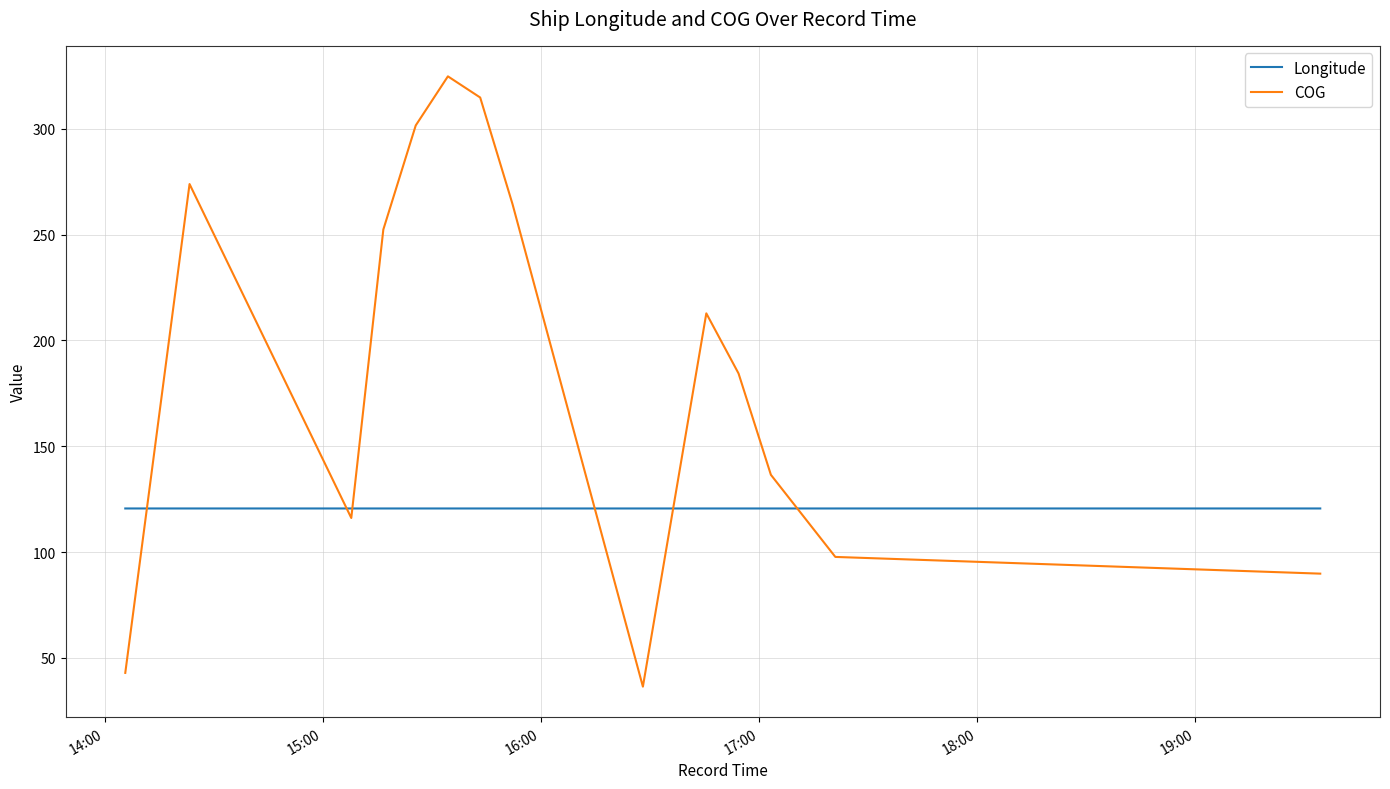

Rank the series by their average value, from highest to lowest.

COG, Longitude